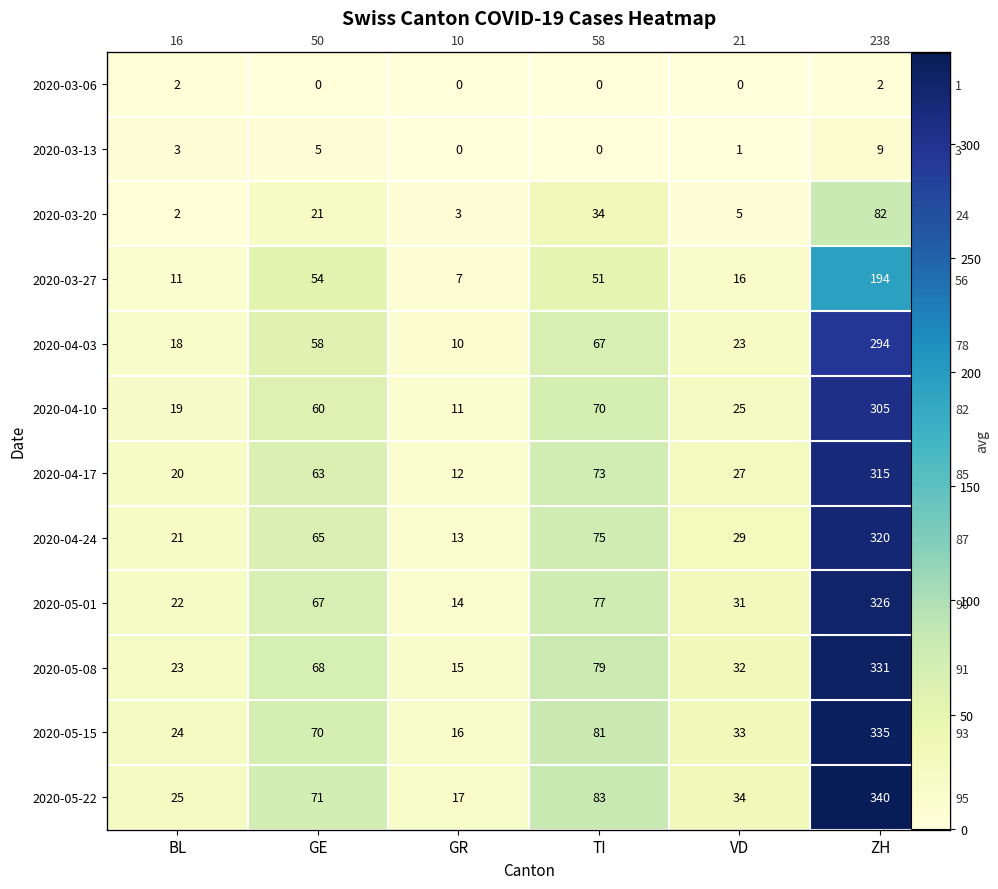

Which category has the highest value in the 2020-04-24 series?

ZH